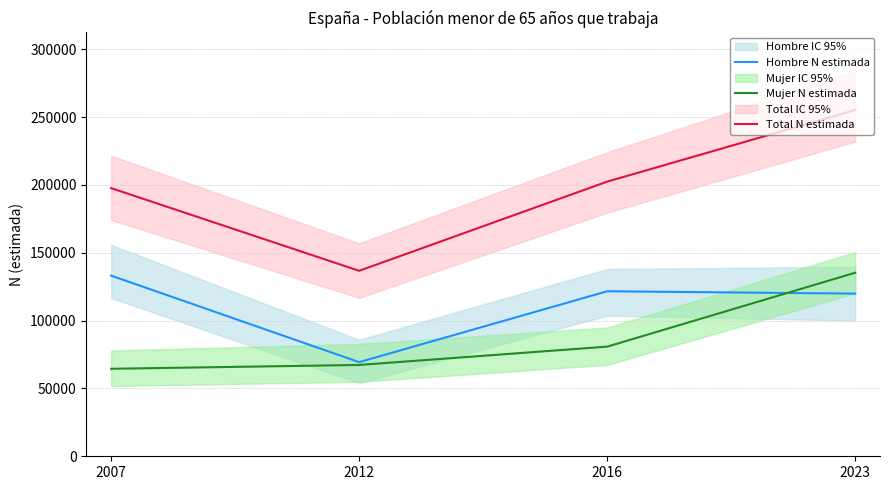

True or false: Total N estimada has more than 2 interior local peaks.

False